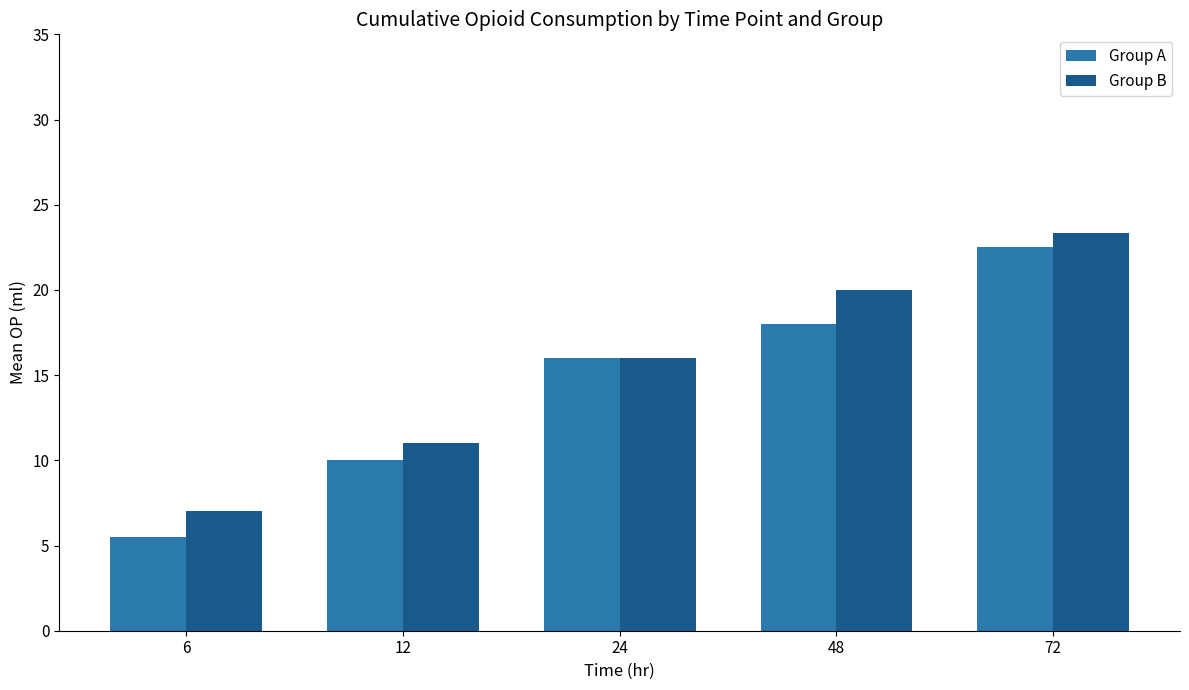

What is the sum of all Group A values?

72.0